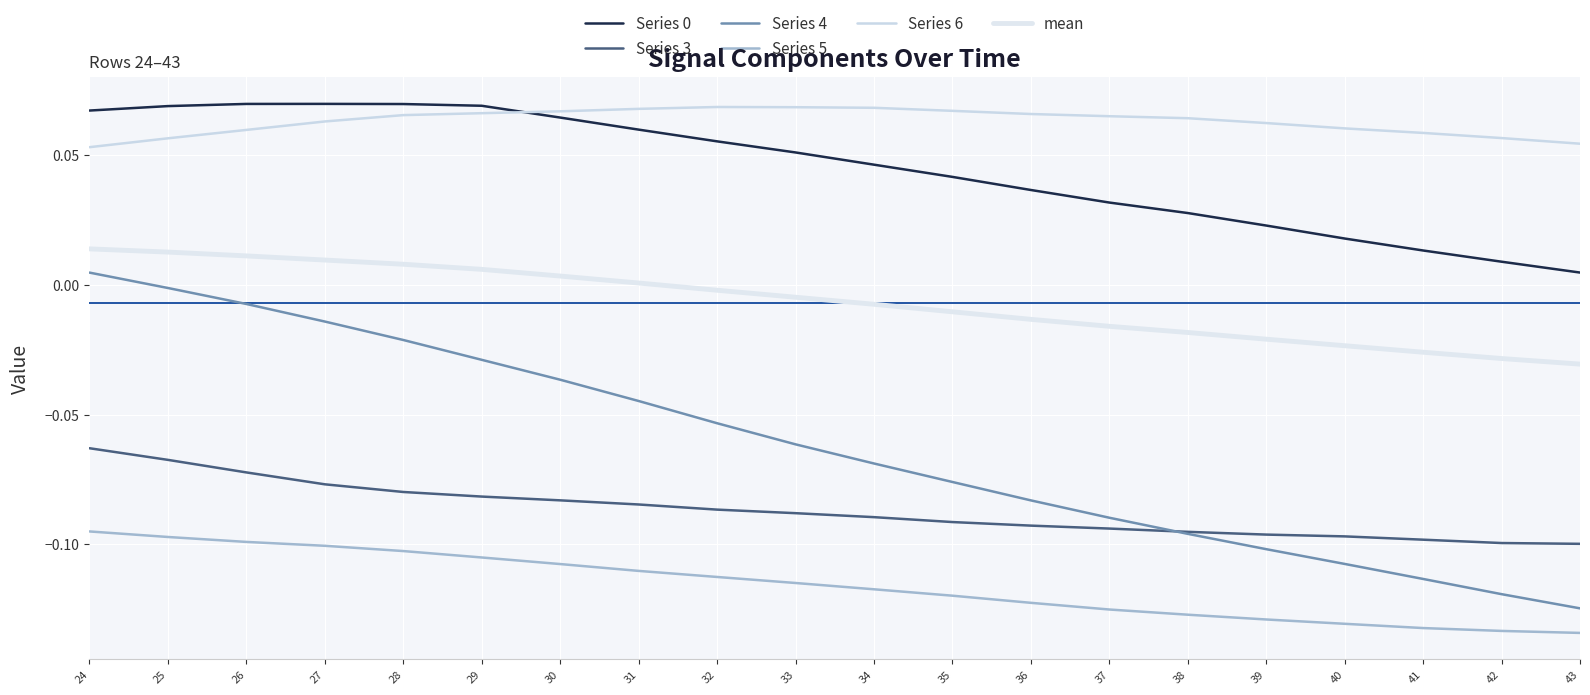

Where is Series 5 nearest to the value 0?

24